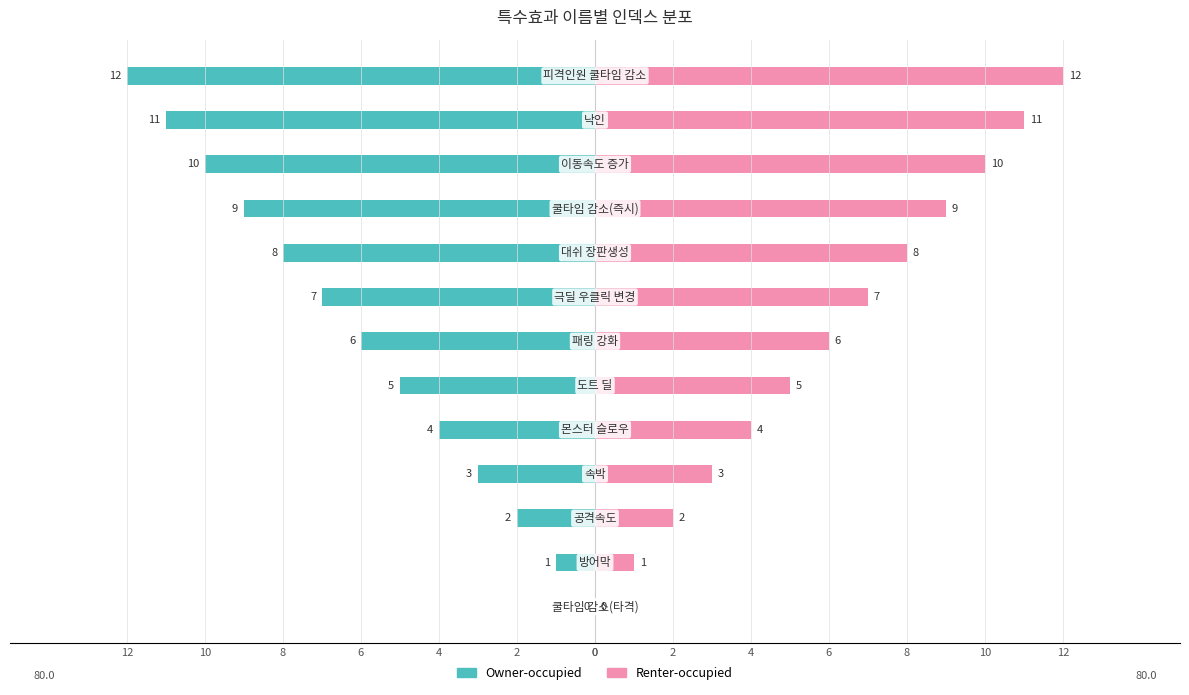

Does the chart contain stacked bars?

No